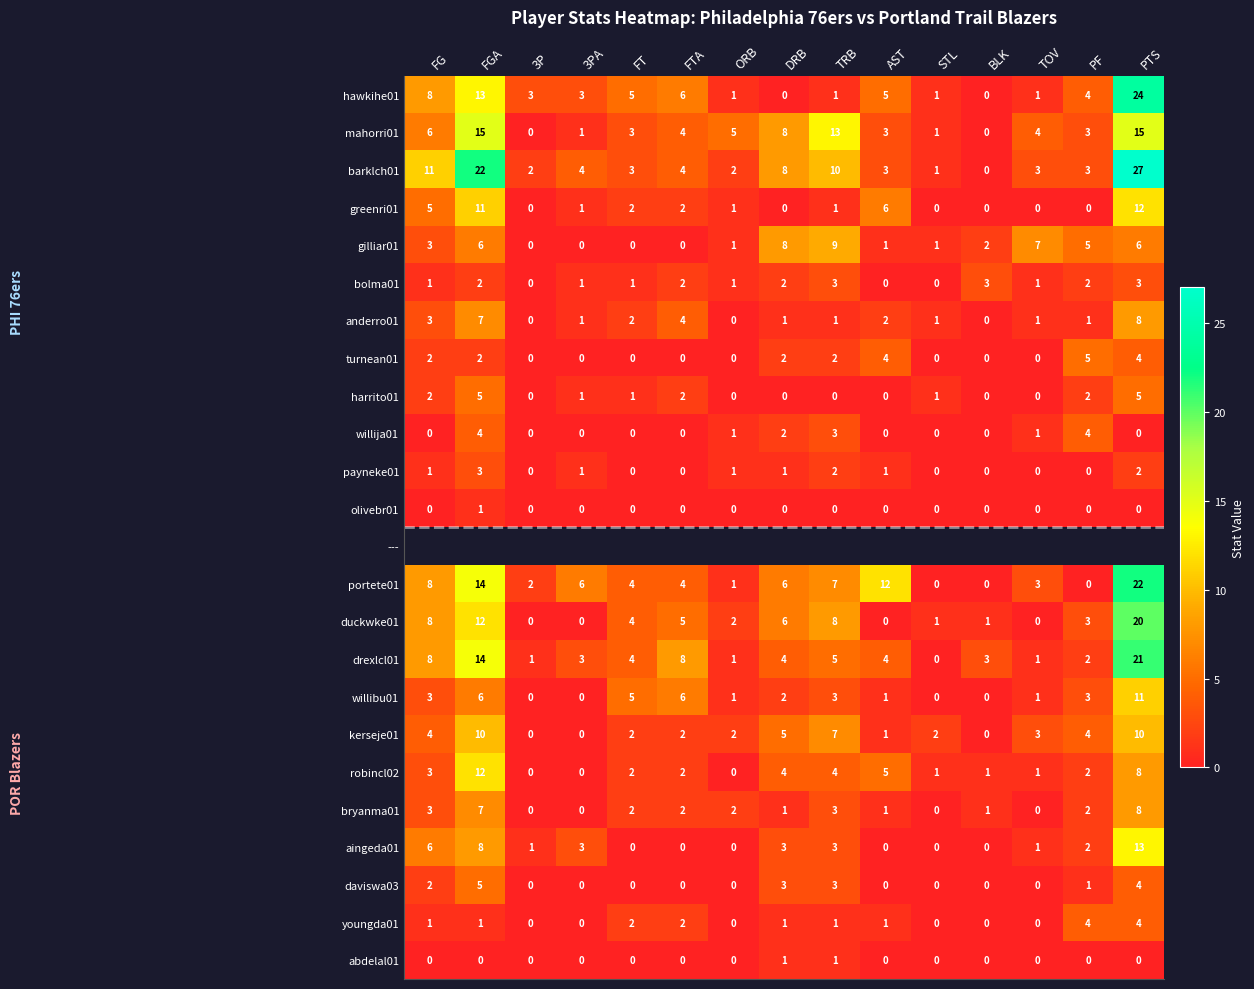

True or false: gilliar01 has a value of 1 at BLK.

False